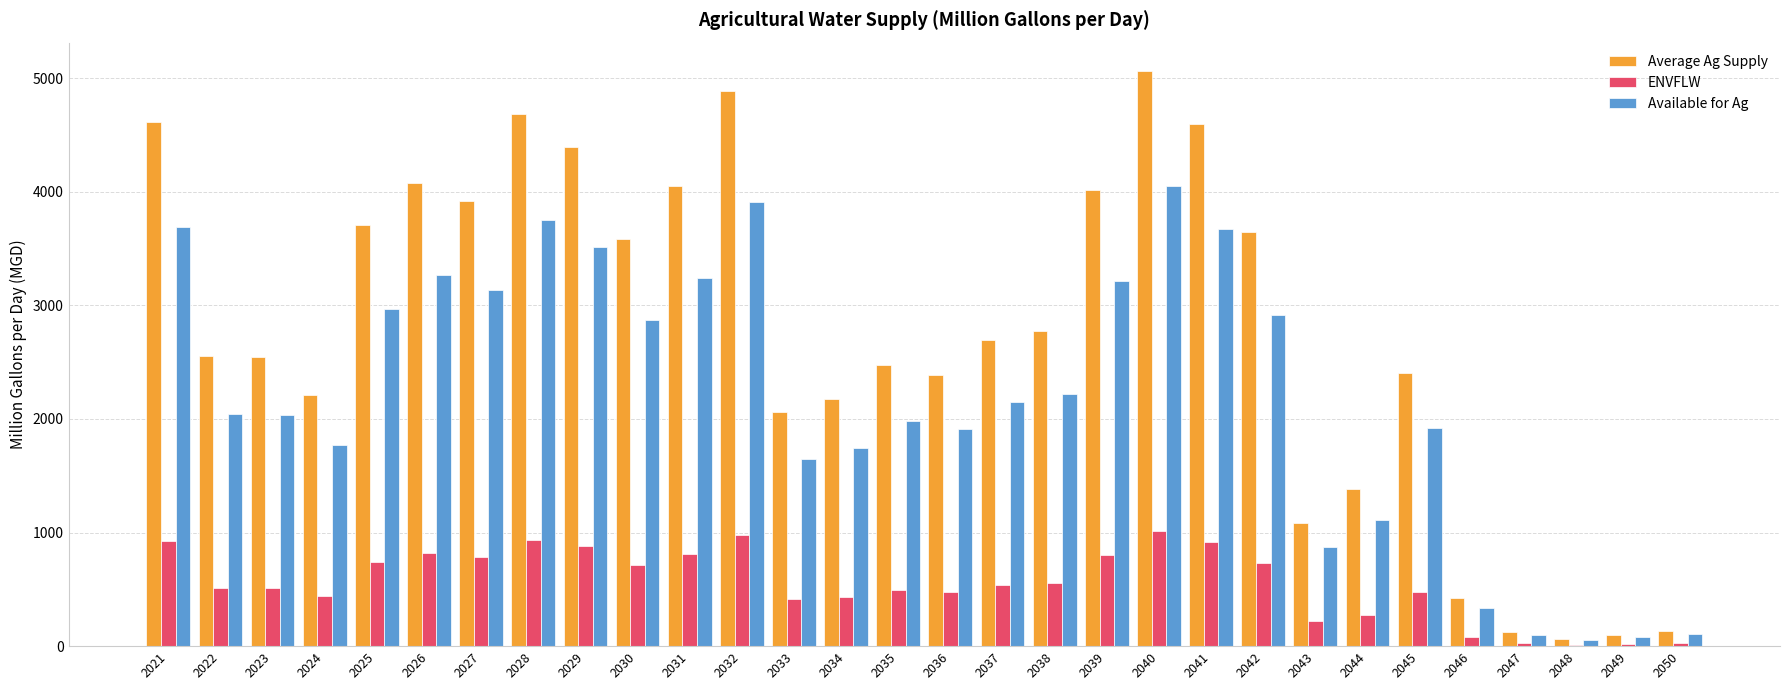

What is the average value of the Available for Ag series?

2208.3